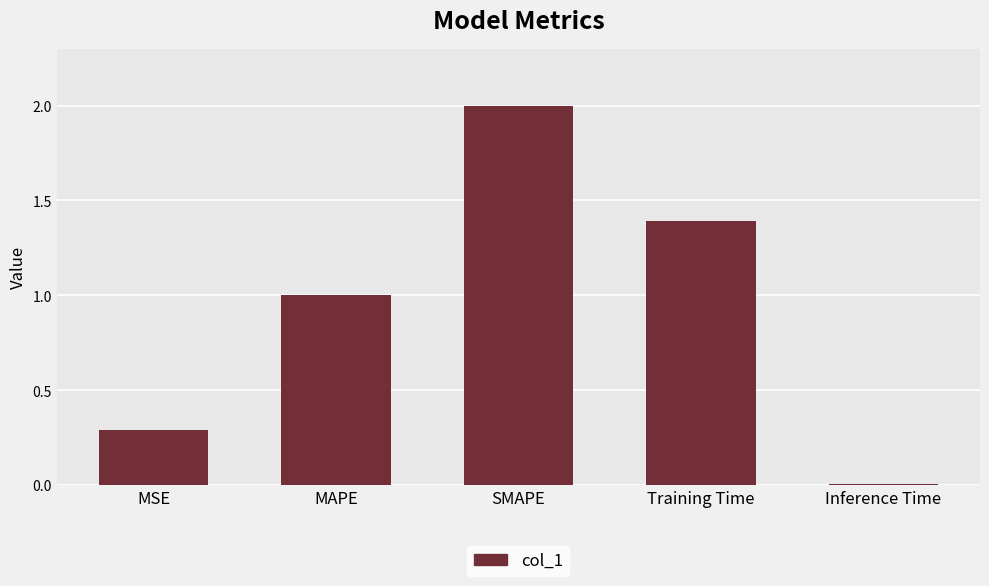

Which category has the lowest value across all series?

Inference Time